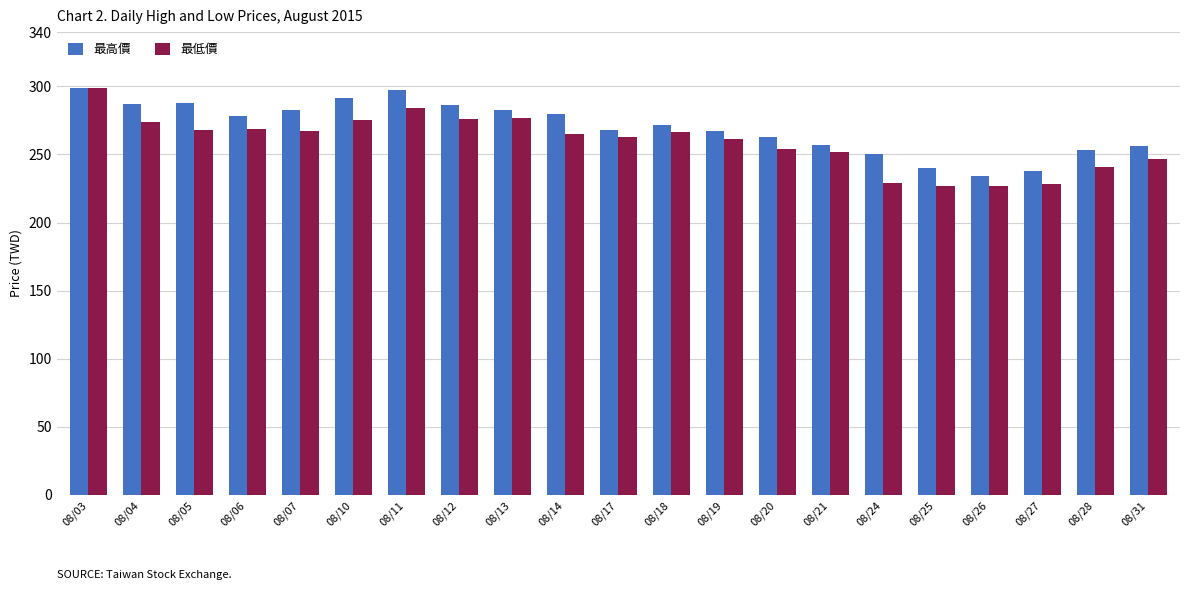

At 08/21, list the series in order from largest to smallest.

最高價, 最低價